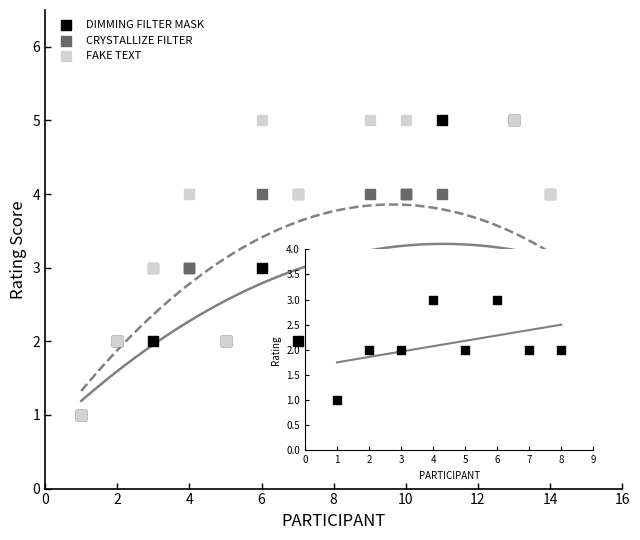

What are all the series names shown in the legend?

DIMMING FILTER MASK, CRYSTALLIZE FILTER, FAKE TEXT